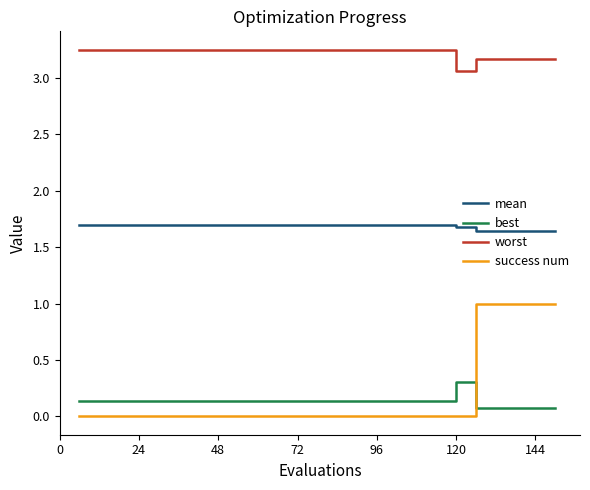

Count the success num values in the range 0 to 1.

20